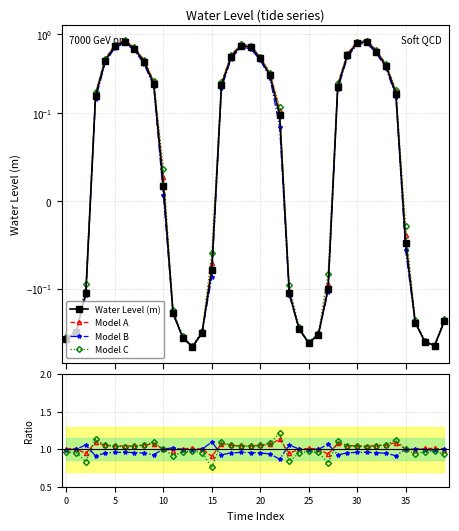

Is it true that Model C equals 0.8 at 23?

True